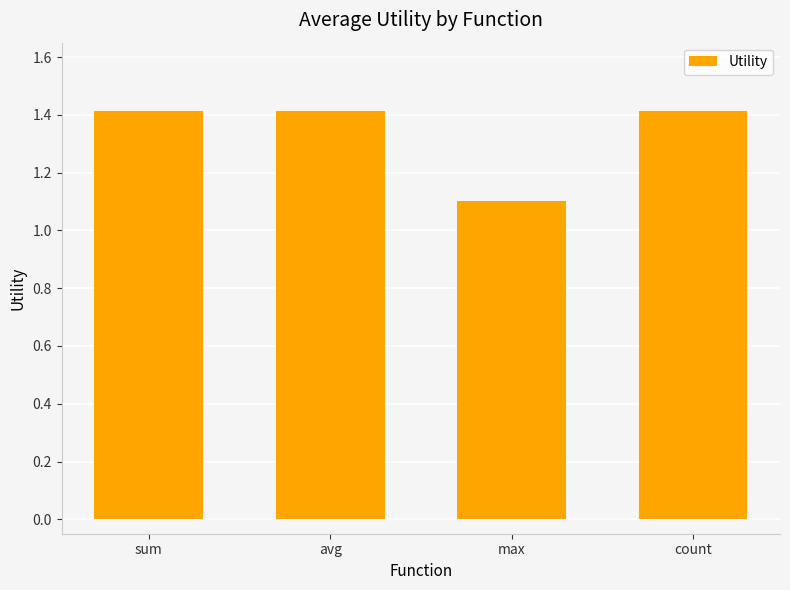

What is the average value?

1.3